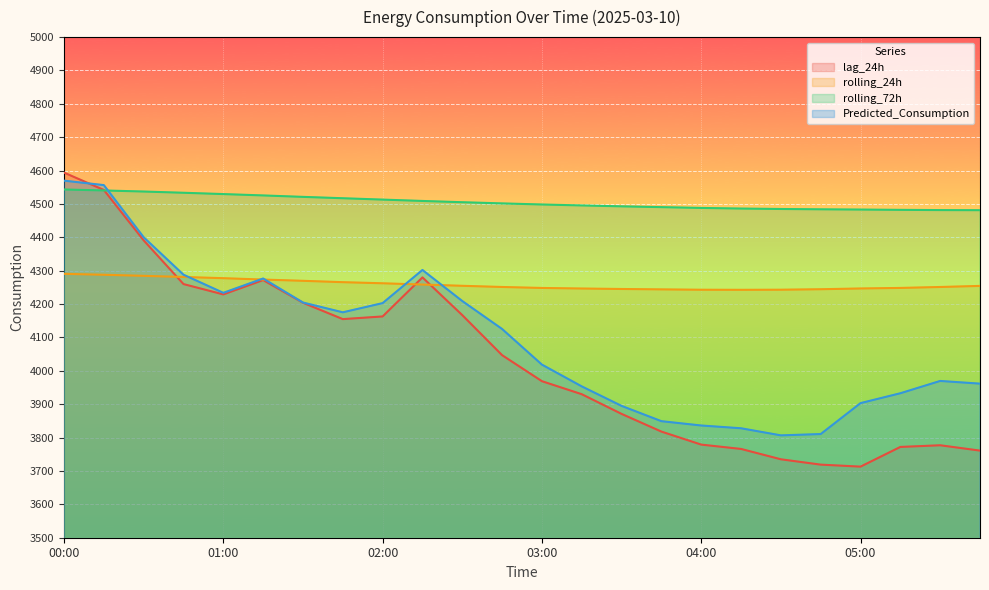

At how many categories does at least one series exceed 3718?

24